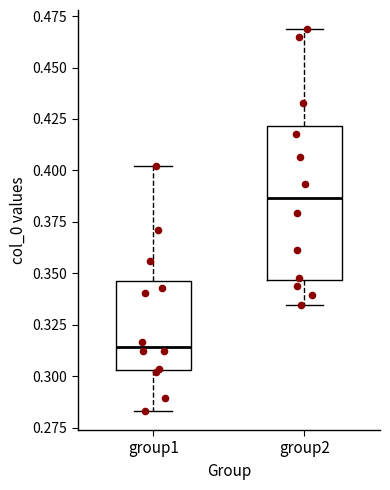

Where is the upper edge of the box for group1 on the y-axis? The values are not printed on the chart, so give them approximately, as read against the axis.

0.345